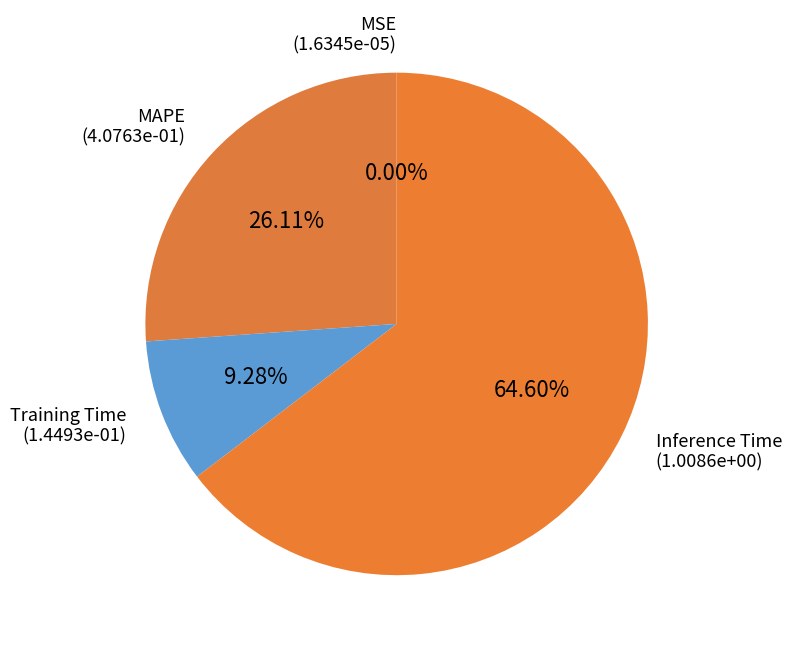

To the nearest percent, what is the average slice percentage?

25%